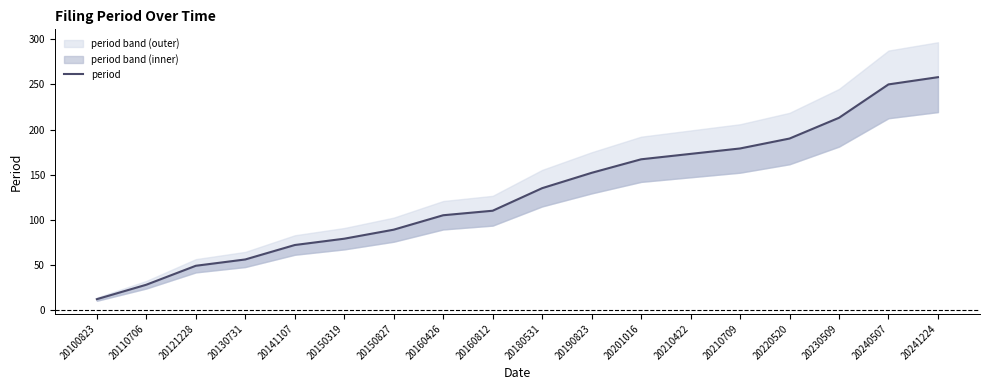

Count the number of data series in this chart.

1